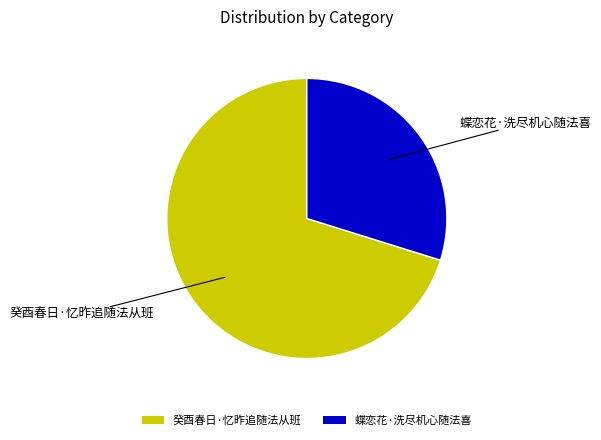

How many segments does this pie chart have?

2